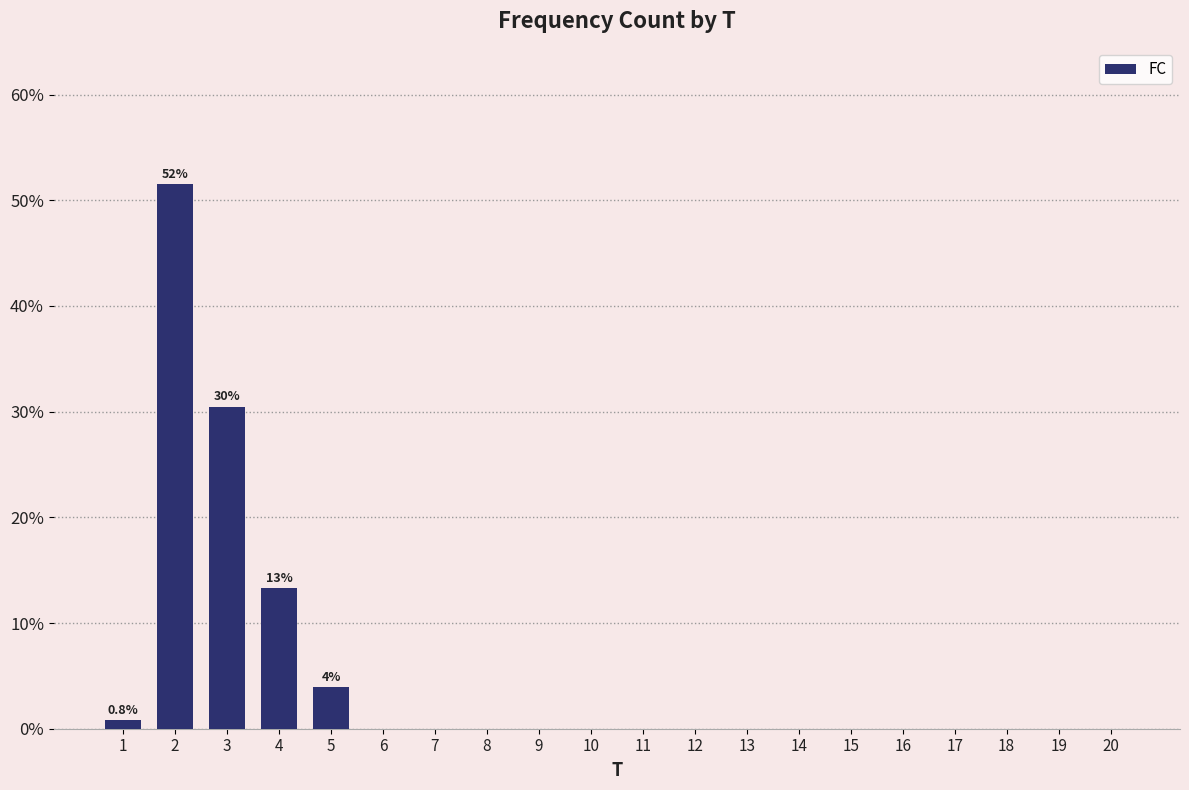

Reading left to right, list all the values displayed in this chart.

1=0.8	2=51.6	3=30.5	4=13.3	5=3.9	6=0.0	7=0.0	8=0.0	9=0.0	10=0.0	11=0.0	12=0.0	13=0.0	14=0.0	15=0.0	16=0.0	17=0.0	18=0.0	19=0.0	20=0.0